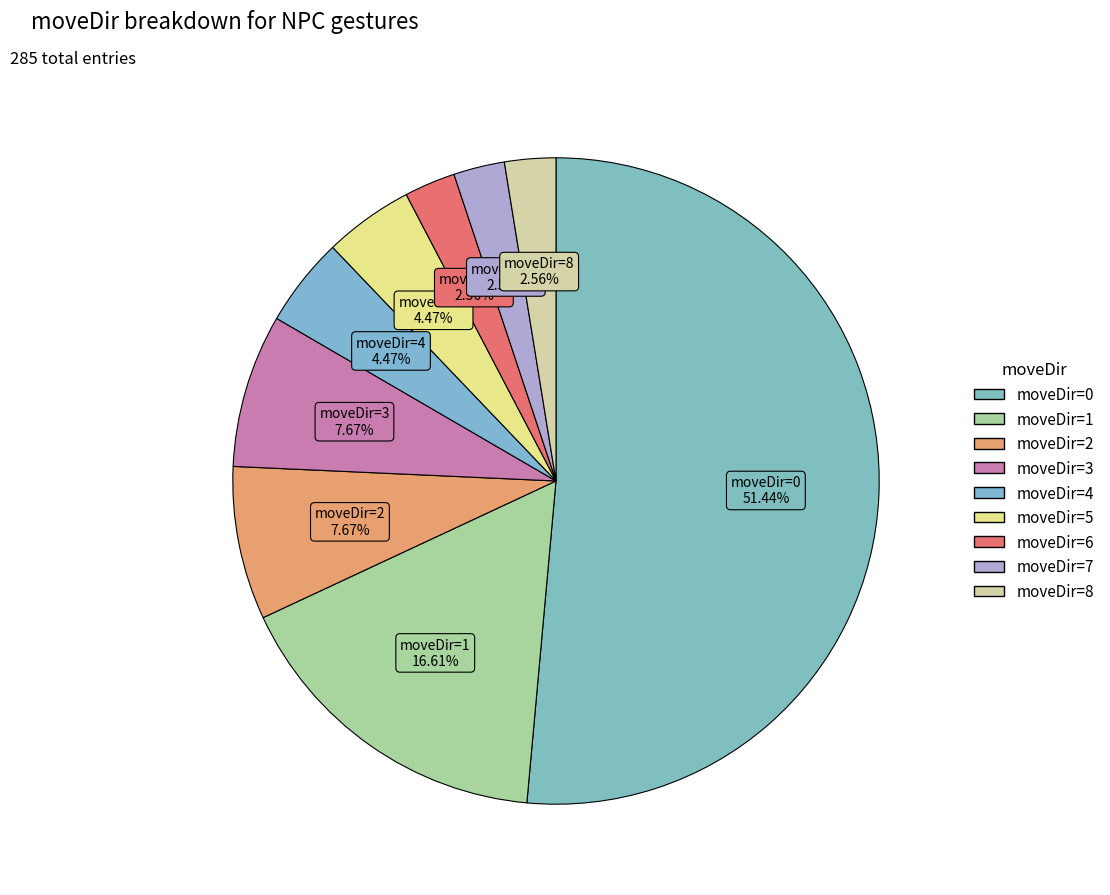

How many slices are in this pie chart?

9